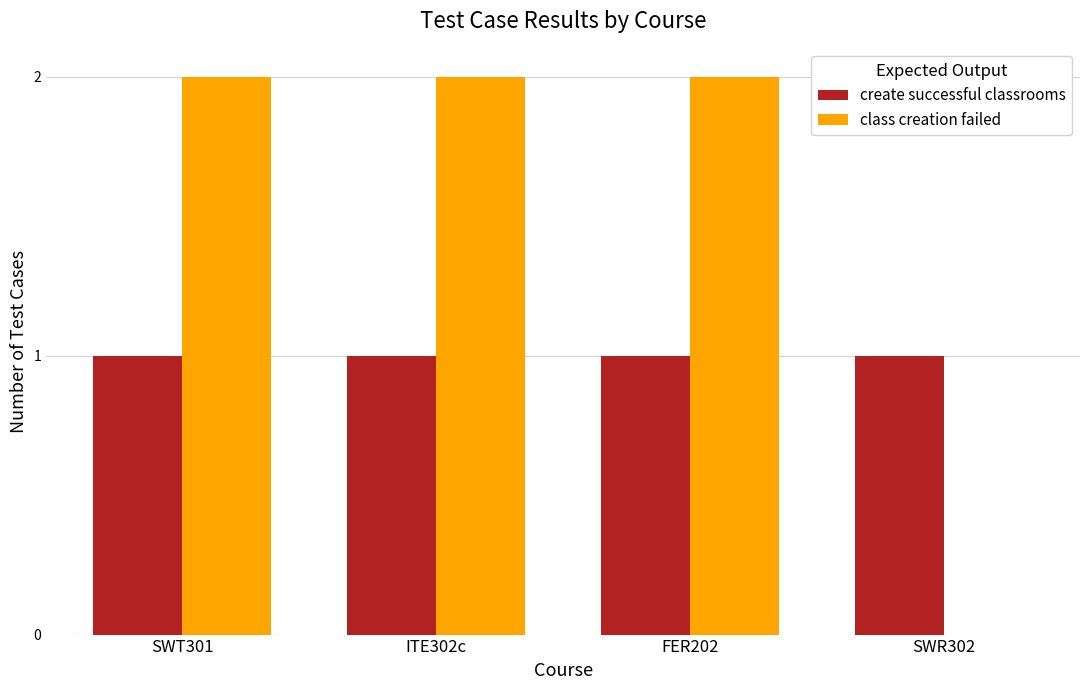

Which series has the largest total across all categories?

class creation failed